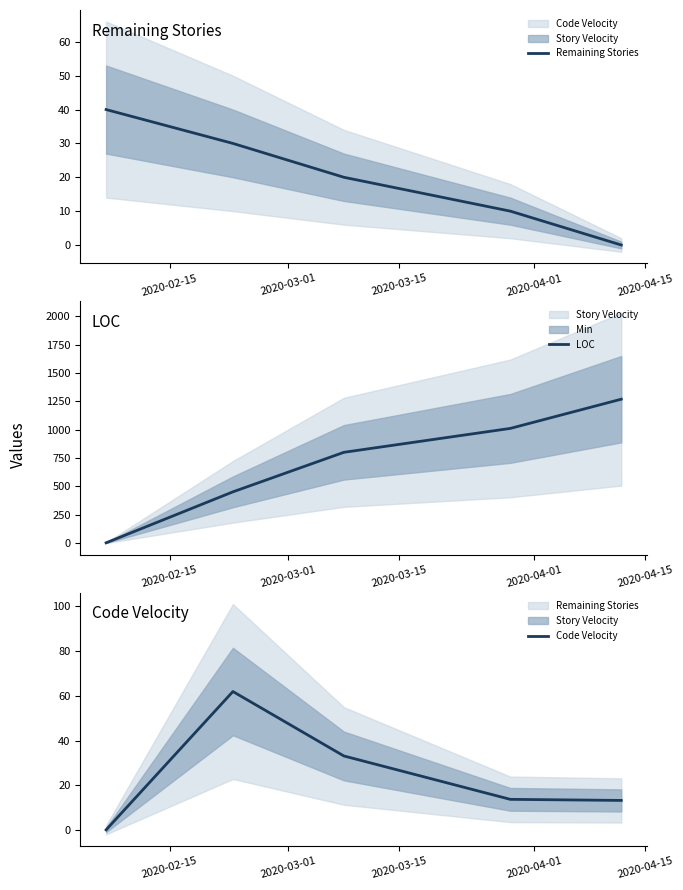

Is the value of Code Velocity at 2020-04-15 greater than the value of Remaining Stories at 2020-03-01?

No